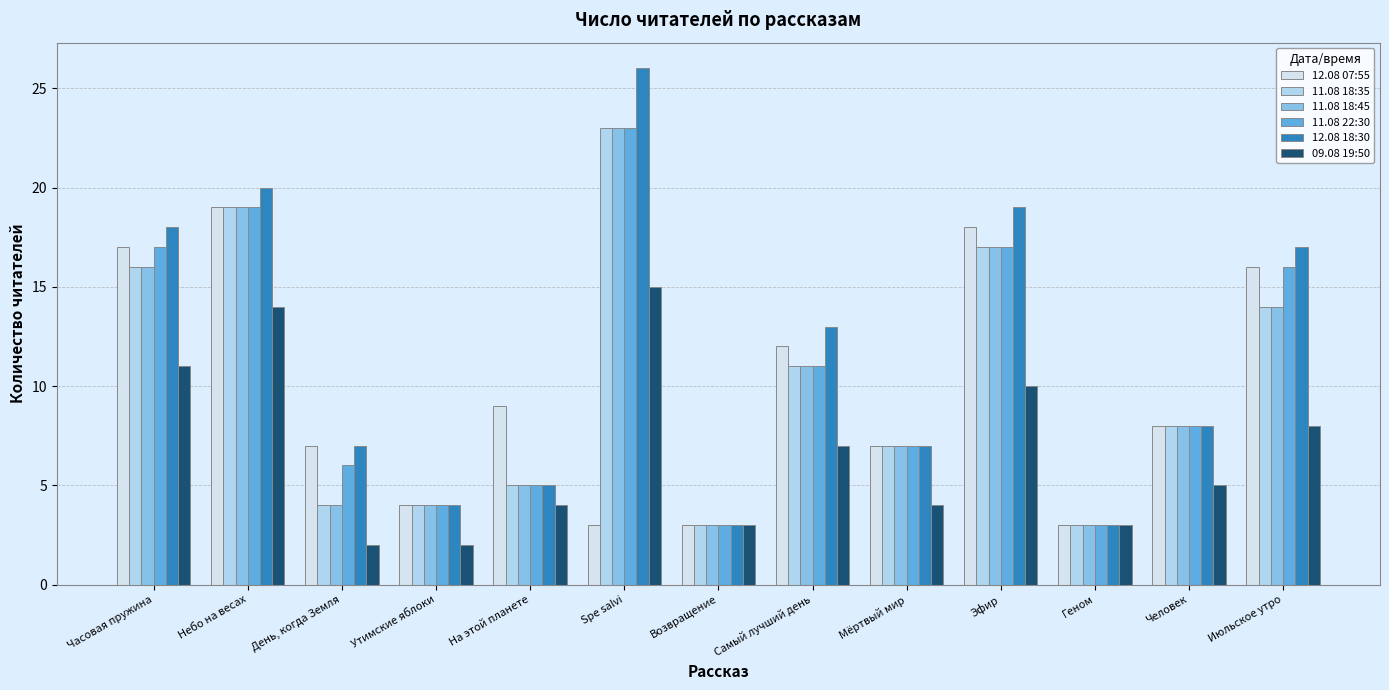

Reading left to right, extract all data points from this chart.

12.08 07:55: Часовая пружина=17	Небо на весах=19	День, когда Земля=7	Утимские яблоки=4	На этой планете=9	Spe salvi=3	Возвращение=3	Самый лучший день=12	Мёртвый мир=7	Эфир=18	Геном=3	Человек=8	Июльское утро=16
11.08 18:35: Часовая пружина=16	Небо на весах=19	День, когда Земля=4	Утимские яблоки=4	На этой планете=5	Spe salvi=23	Возвращение=3	Самый лучший день=11	Мёртвый мир=7	Эфир=17	Геном=3	Человек=8	Июльское утро=14
11.08 18:45: Часовая пружина=16	Небо на весах=19	День, когда Земля=4	Утимские яблоки=4	На этой планете=5	Spe salvi=23	Возвращение=3	Самый лучший день=11	Мёртвый мир=7	Эфир=17	Геном=3	Человек=8	Июльское утро=14
11.08 22:30: Часовая пружина=17	Небо на весах=19	День, когда Земля=6	Утимские яблоки=4	На этой планете=5	Spe salvi=23	Возвращение=3	Самый лучший день=11	Мёртвый мир=7	Эфир=17	Геном=3	Человек=8	Июльское утро=16
12.08 18:30: Часовая пружина=18	Небо на весах=20	День, когда Земля=7	Утимские яблоки=4	На этой планете=5	Spe salvi=26	Возвращение=3	Самый лучший день=13	Мёртвый мир=7	Эфир=19	Геном=3	Человек=8	Июльское утро=17
09.08 19:50: Часовая пружина=11	Небо на весах=14	День, когда Земля=2	Утимские яблоки=2	На этой планете=4	Spe salvi=15	Возвращение=3	Самый лучший день=7	Мёртвый мир=4	Эфир=10	Геном=3	Человек=5	Июльское утро=8